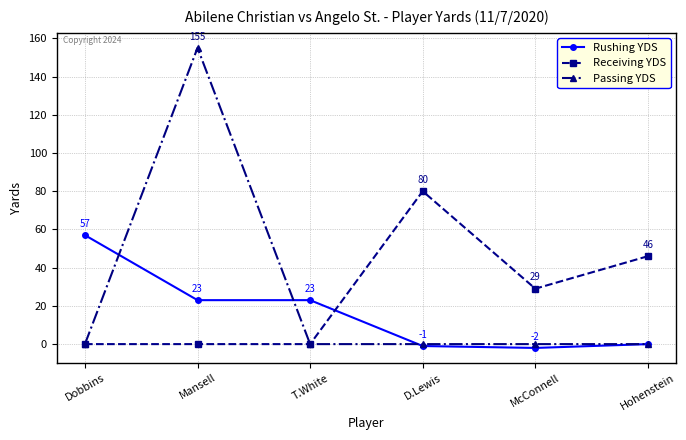

Does the chart display data point markers on the line(s)?

Yes